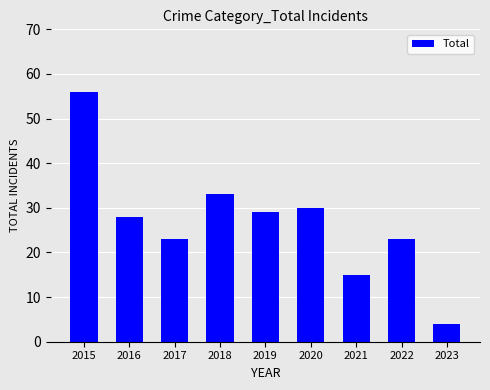

Reading right to left, list all the values displayed in this chart.

4	23	15	30	29	33	23	28	56